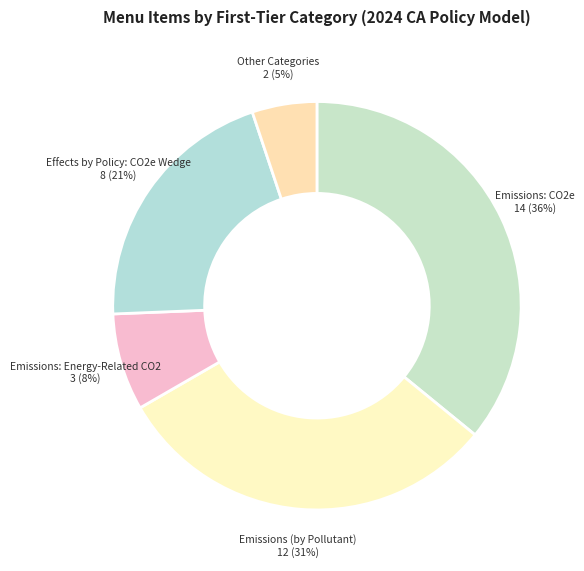

Combined, do Emissions (by Pollutant) and Other Categories account for over 50%?

No